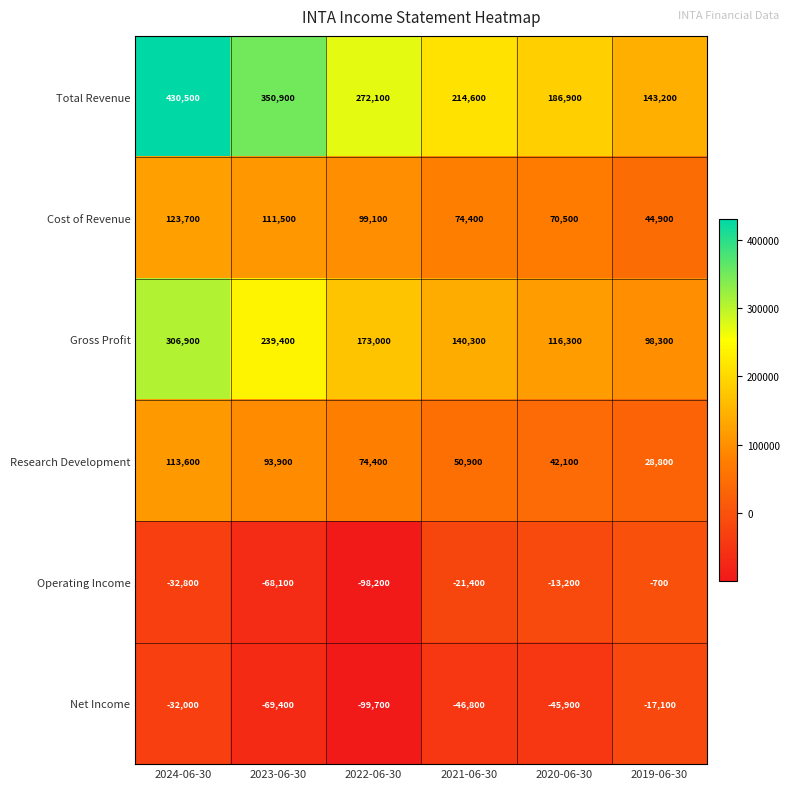

Which label corresponds to the smallest value in the chart?

2022-06-30